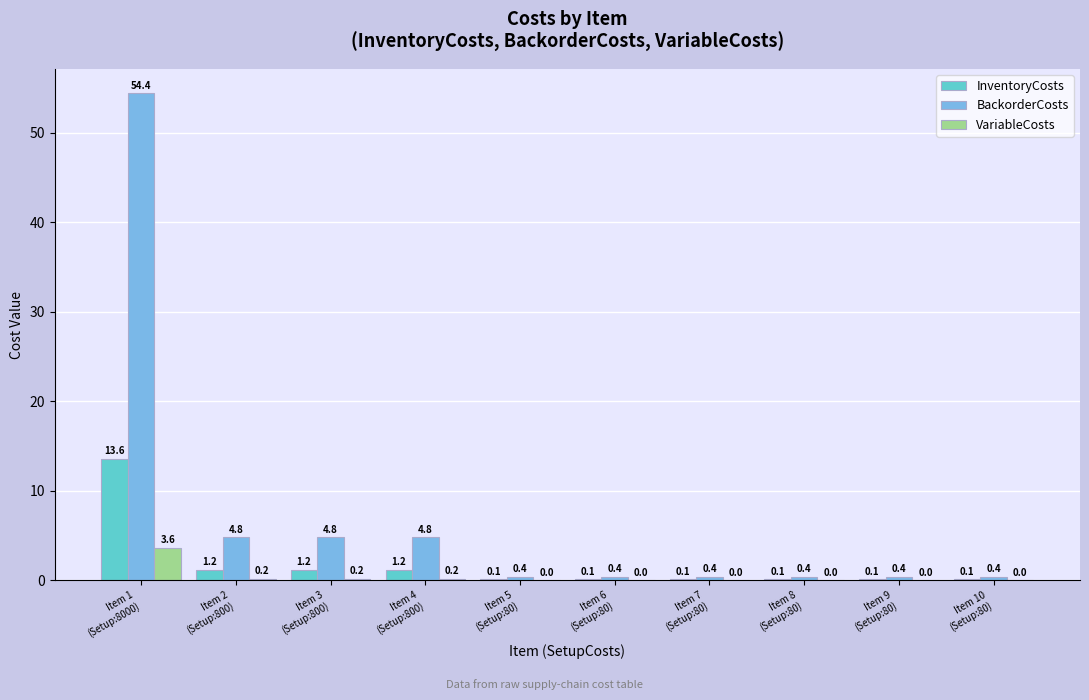

Which series has the largest total across all categories?

BackorderCosts